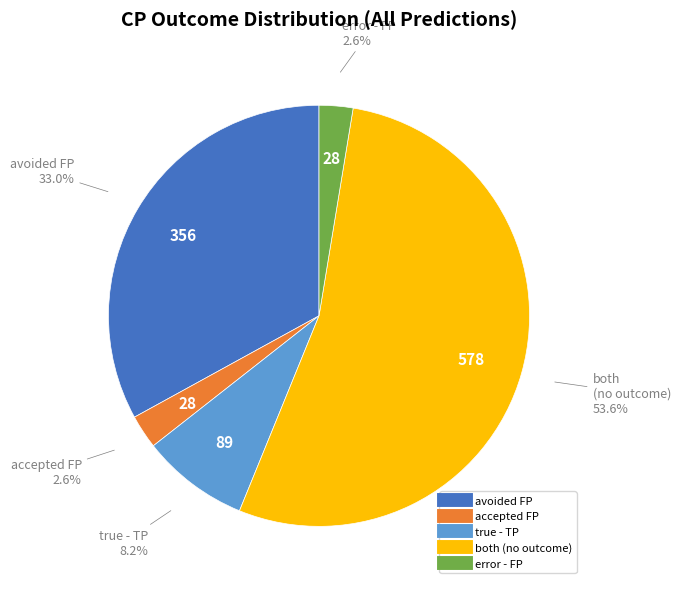

Between true - TP and accepted FP, which is larger?

true - TP